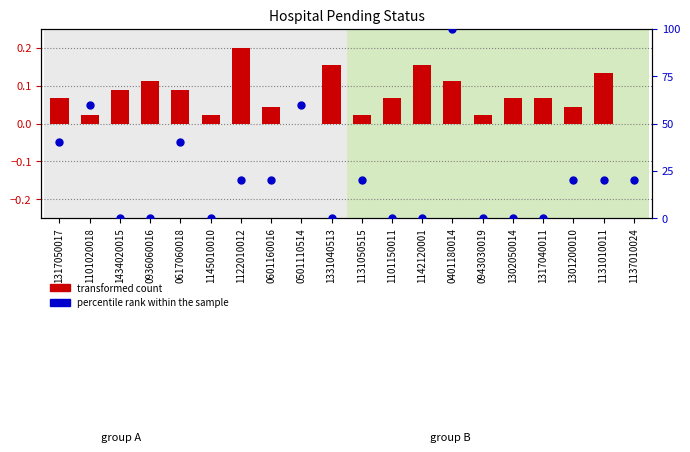

Which series has the largest Y range (max minus min)?

percentile rank within the sample